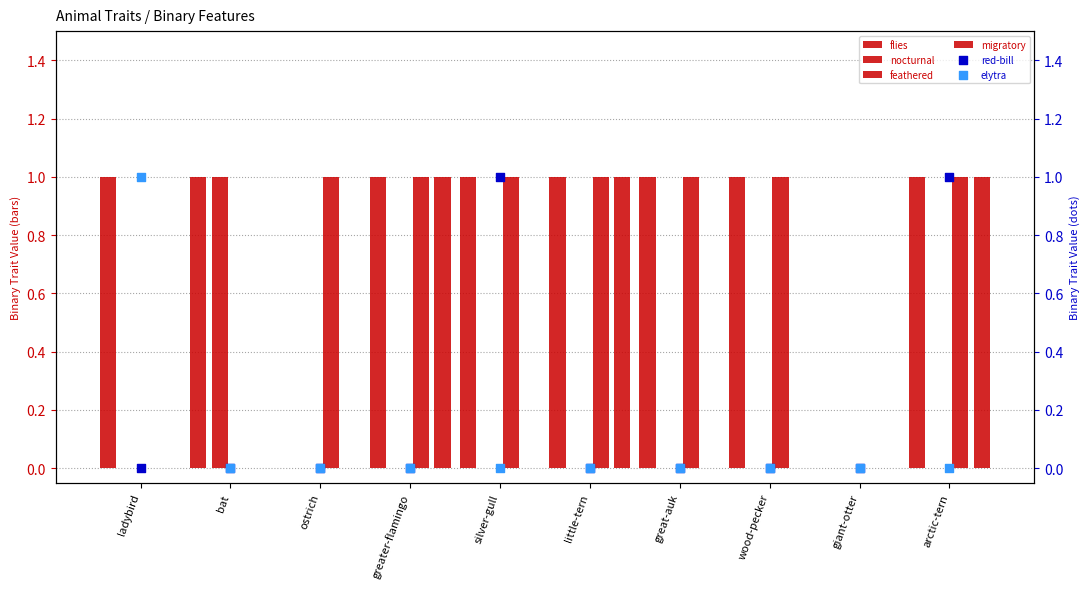

Which series has the widest spread of Y values?

flies